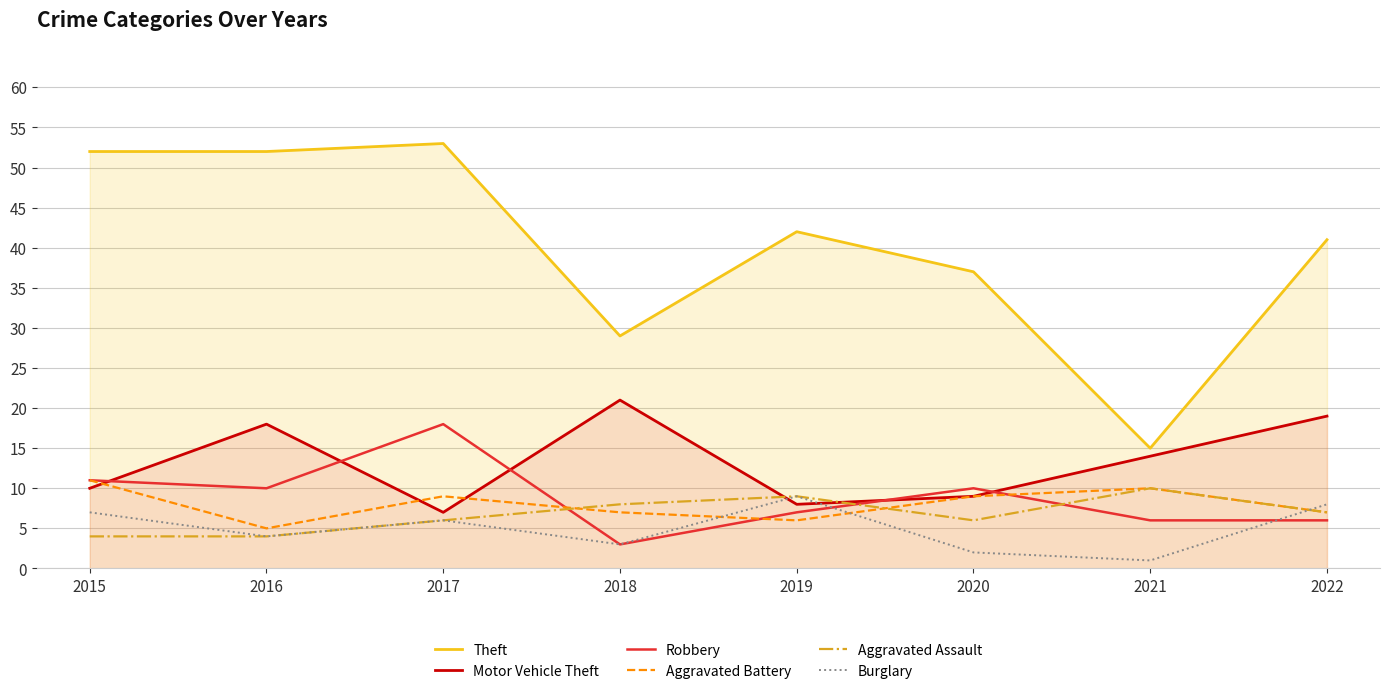

Rank the categories by Aggravated Battery value from lowest to highest.

2016, 2019, 2018, 2022, 2017, 2020, 2021, 2015